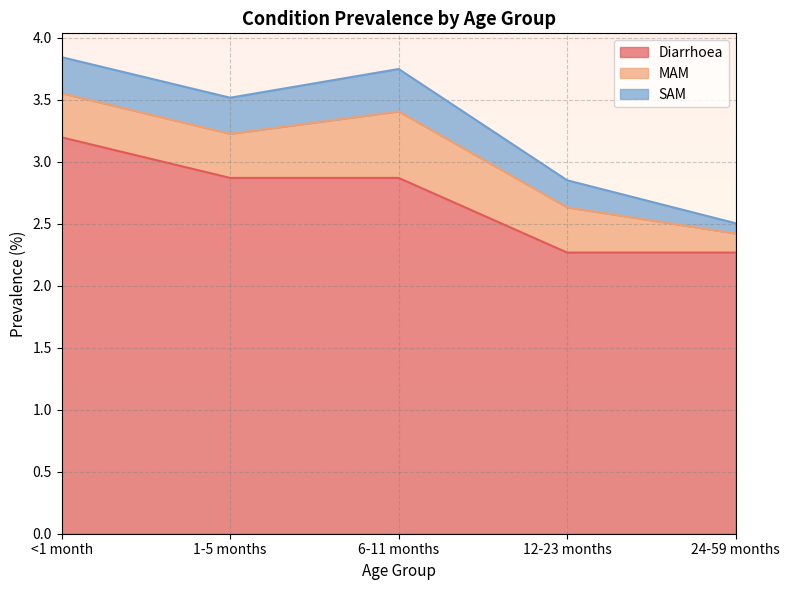

Which label corresponds to the smallest value in the chart?

24-59 months